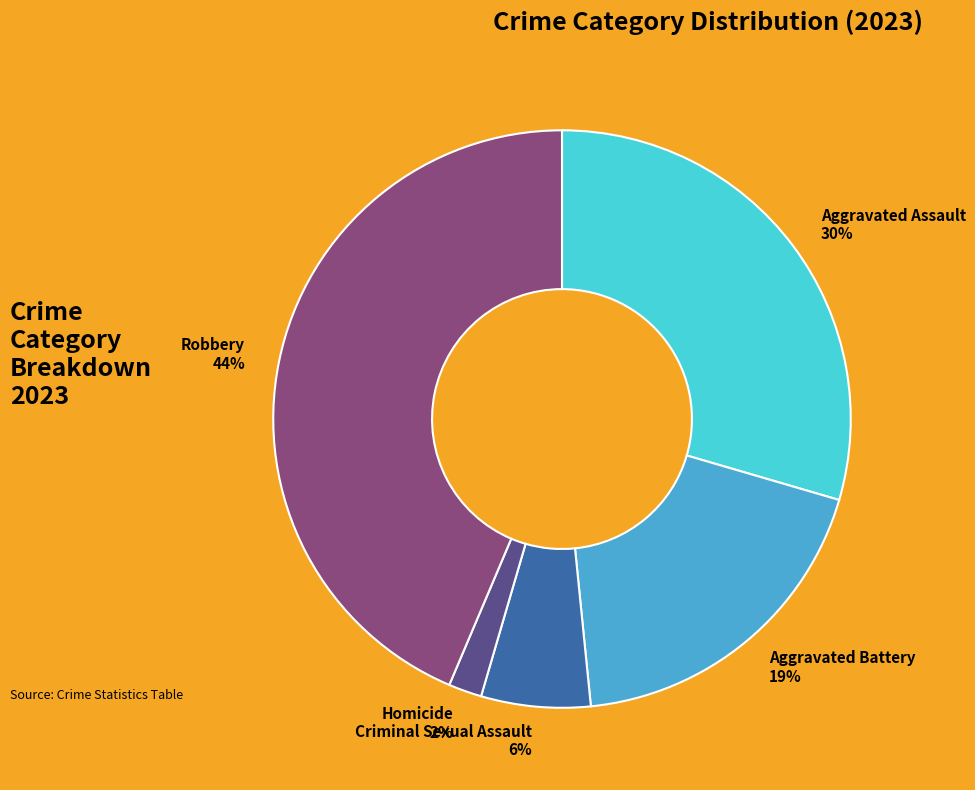

Does Criminal Sexual Assault account for over 50% of the chart?

No